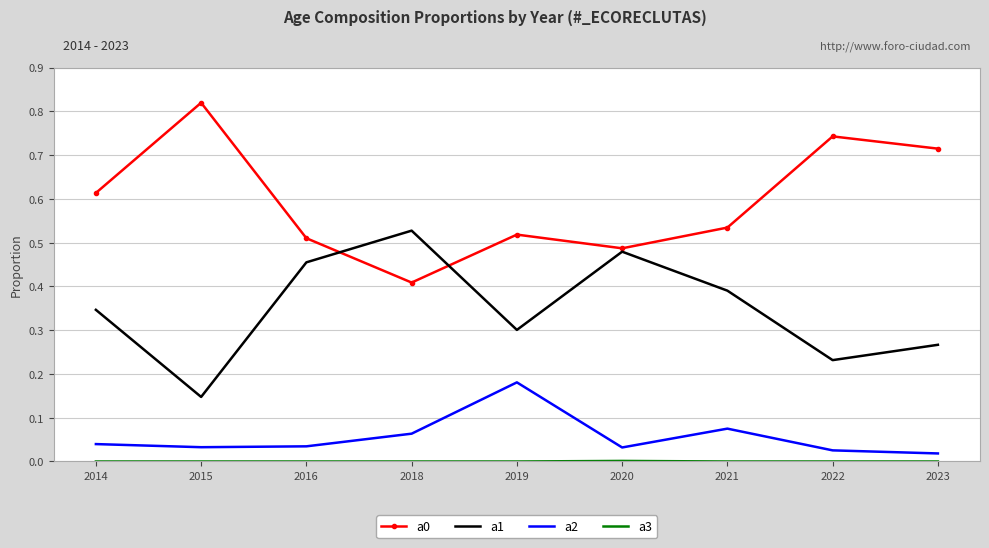

True or false: a0 has a value of 0.8 at 2016.

False